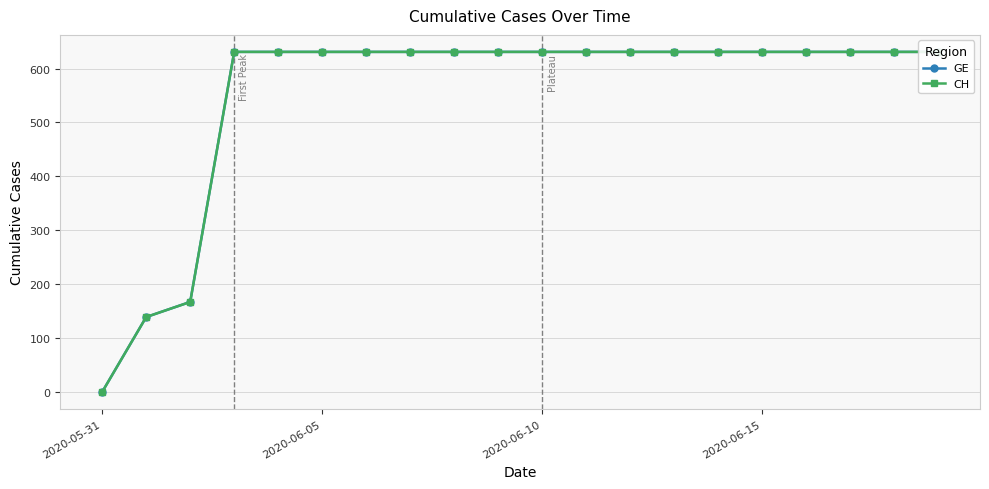

True or false: GE and CH cross at least once.

False